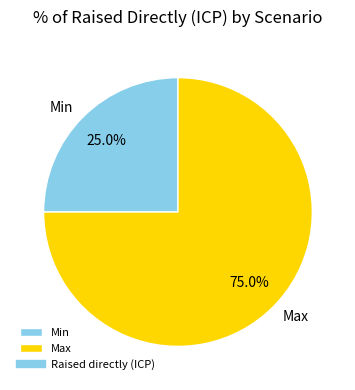

Count the number of slices in the pie.

2